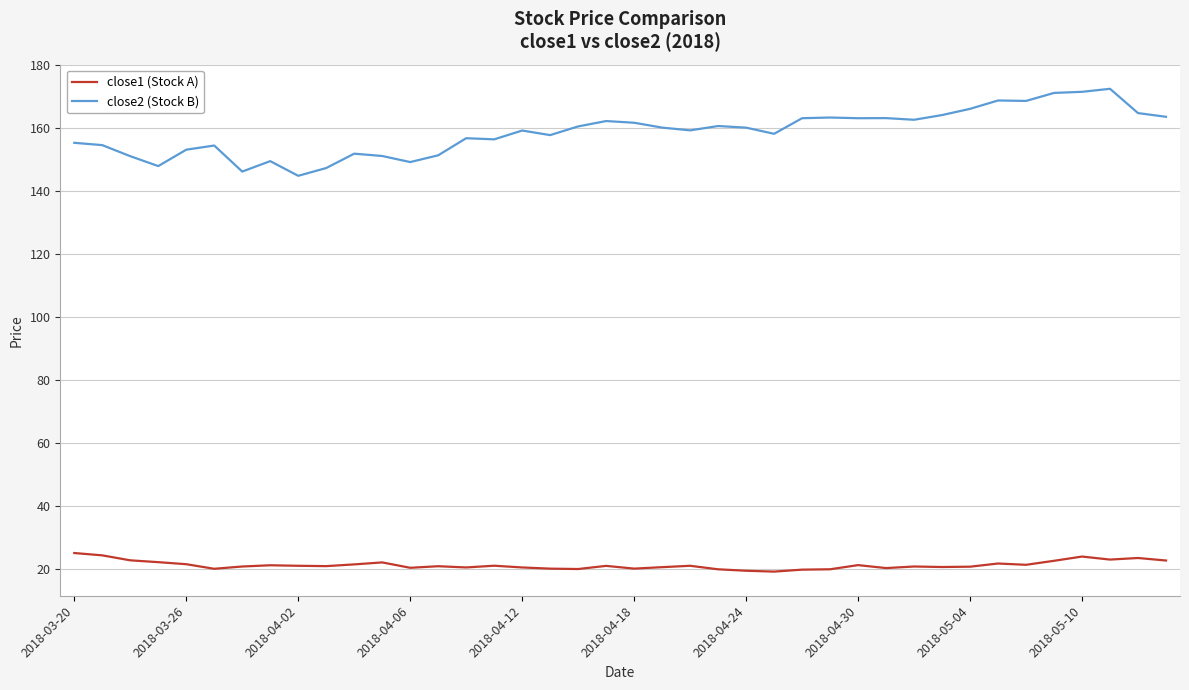

True or false: close1 (Stock A) has more than 2 interior local peaks.

True